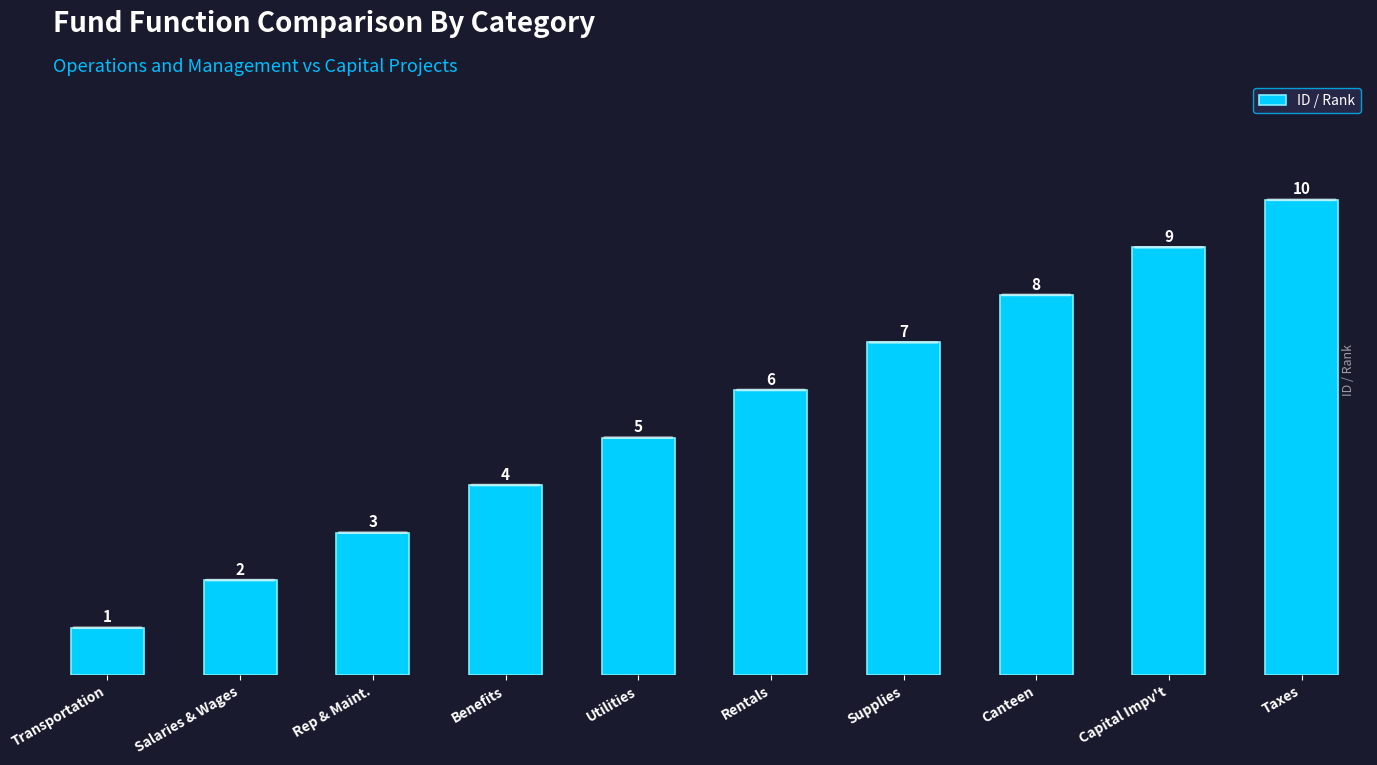

How many data points are less than 6?

5